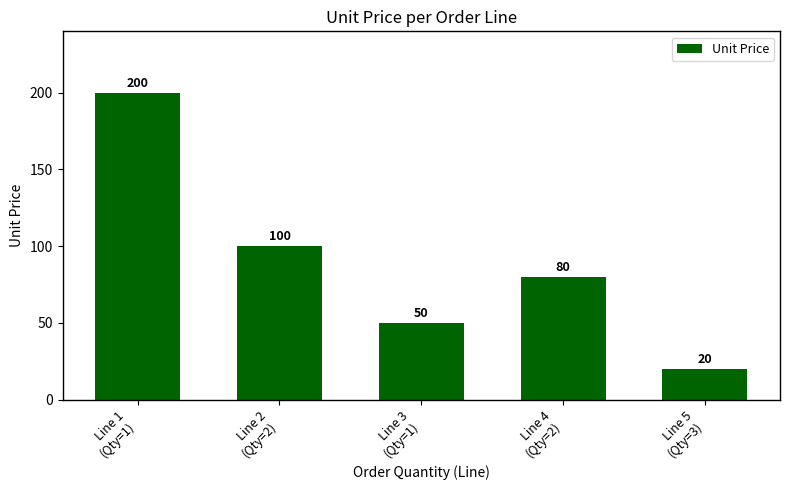

Read the value at Line 5
(Qty=3).

20